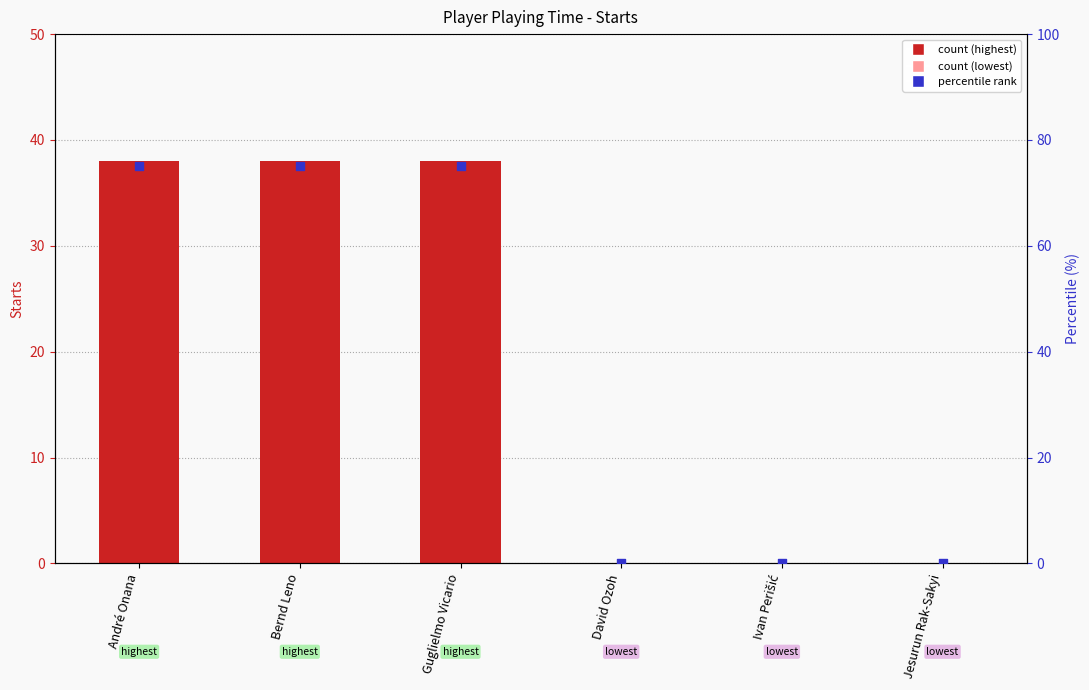

At which category is the sum across all series the highest?

André Onana